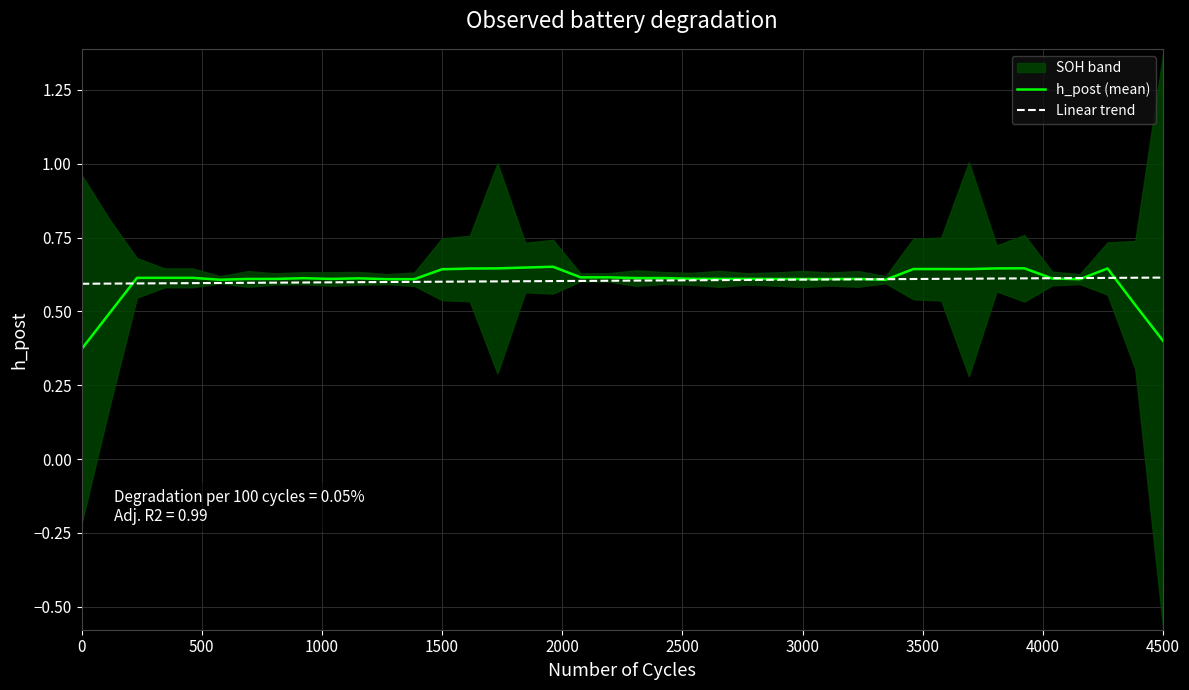

Is it true that Linear trend equals 0.4 at 4500?

False